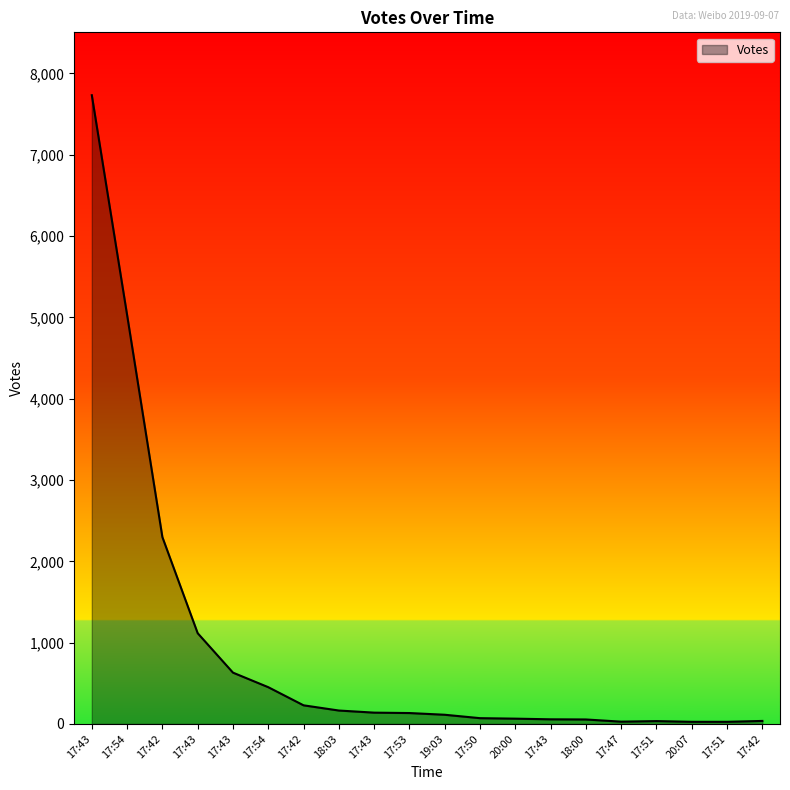

Is this an area chart (filled region under the line)?

Yes